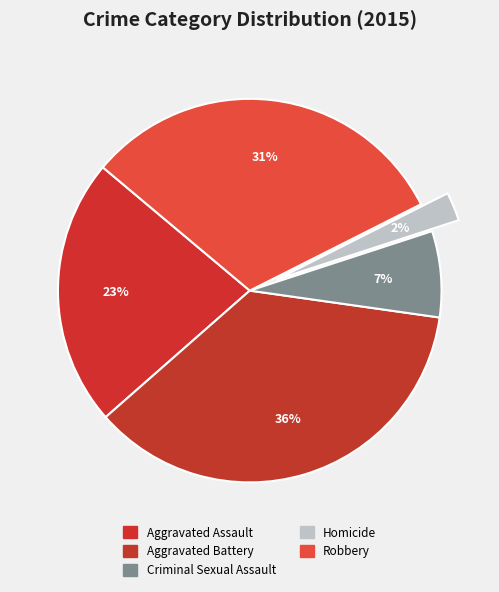

What percentage is NOT represented by Aggravated Battery?

63.7%